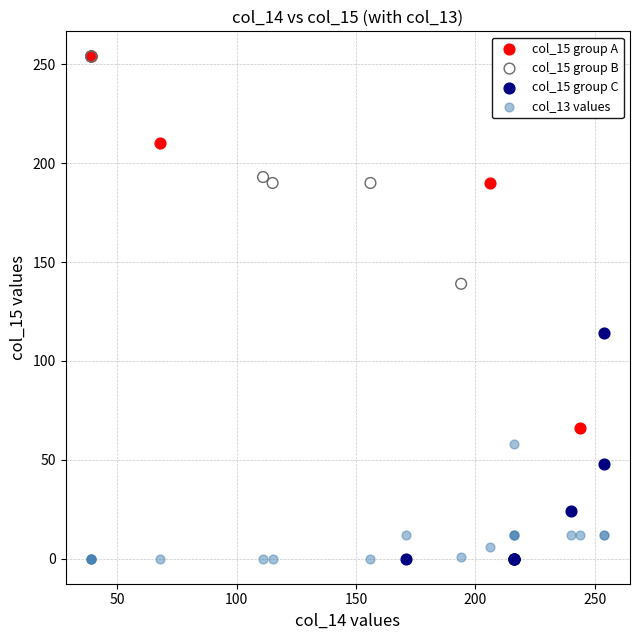

Which series has the widest spread of Y values?

col_15 group A